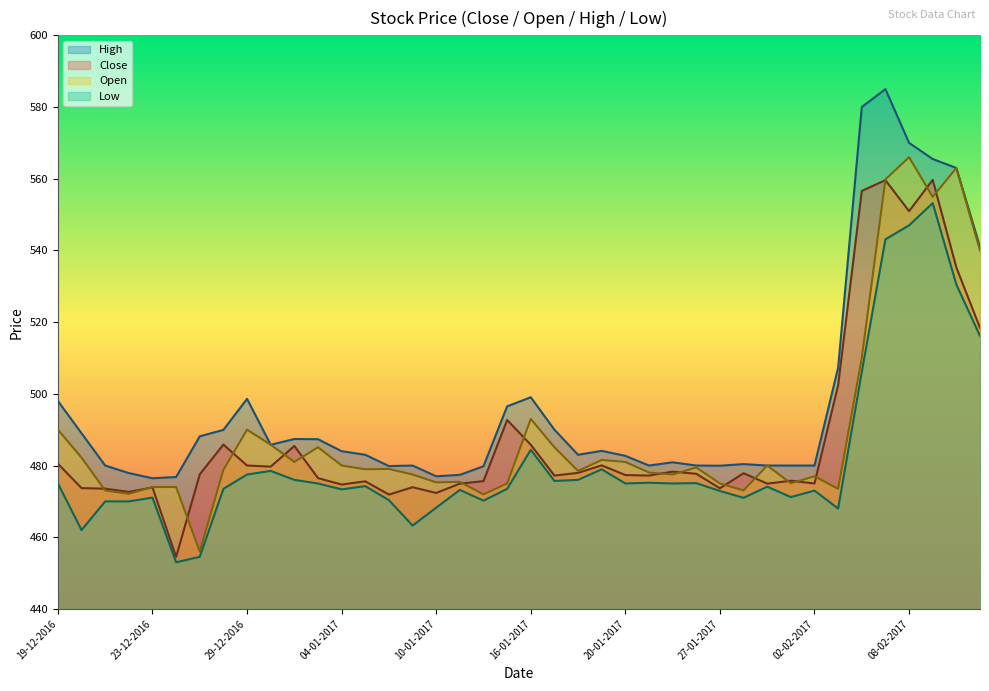

Where is Open nearest to the value 511?

06-02-2017